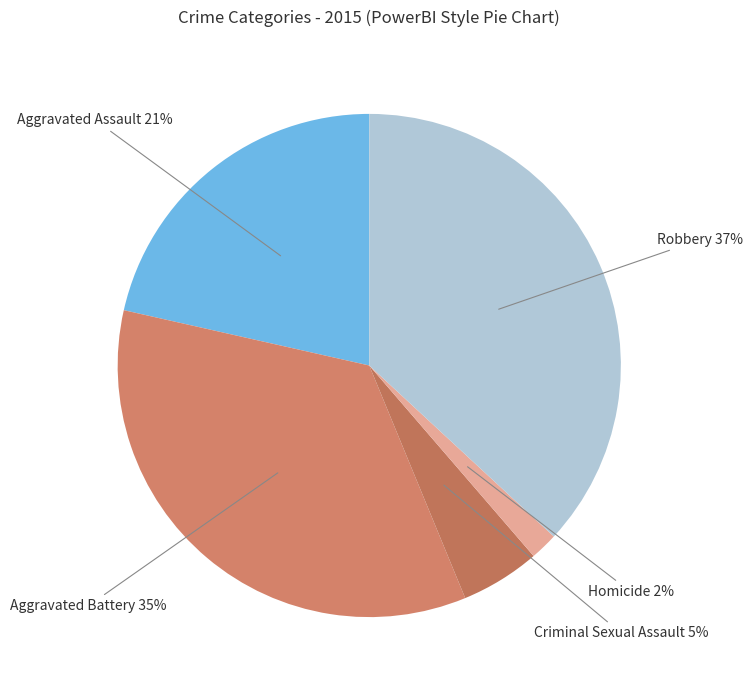

What is the largest slice in the pie chart?

Robbery